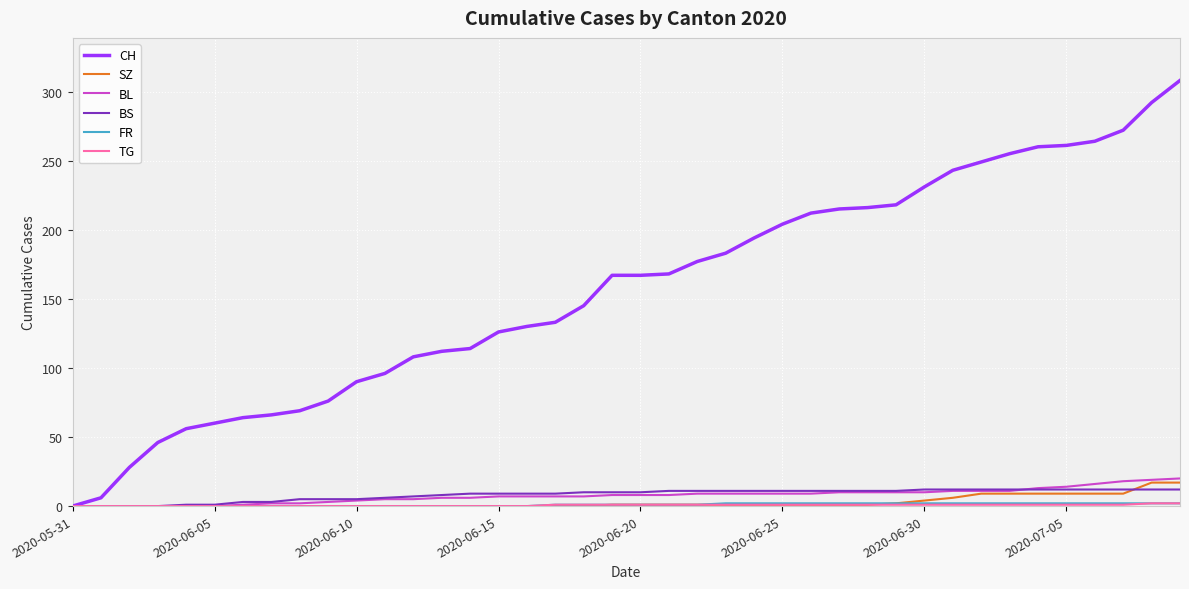

What is the highest value of the BS series?

12